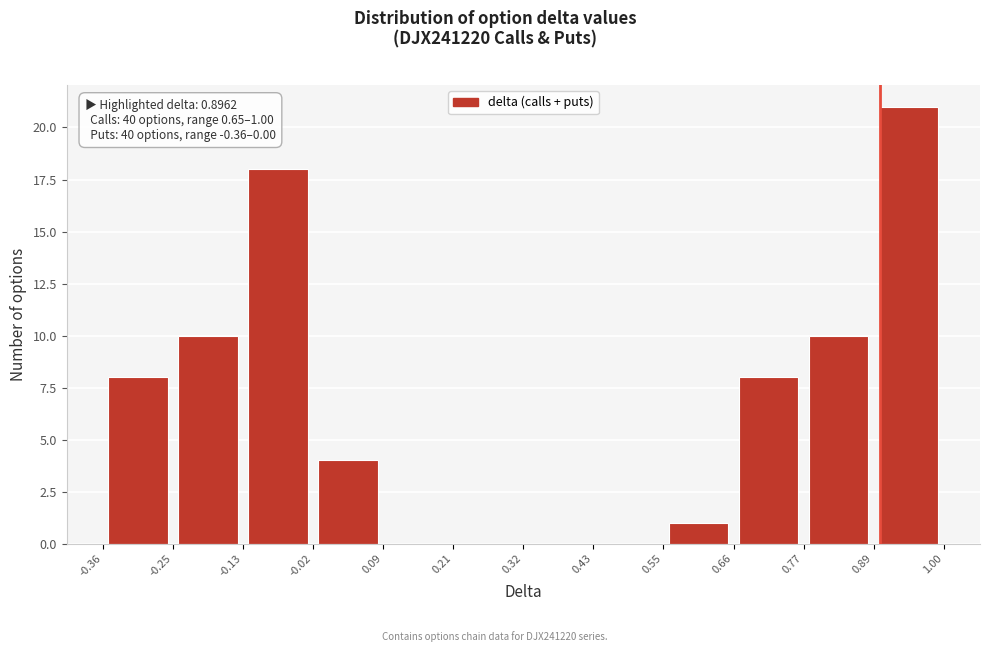

Which range on the x-axis has the tallest bar?

0.89 to 1.00